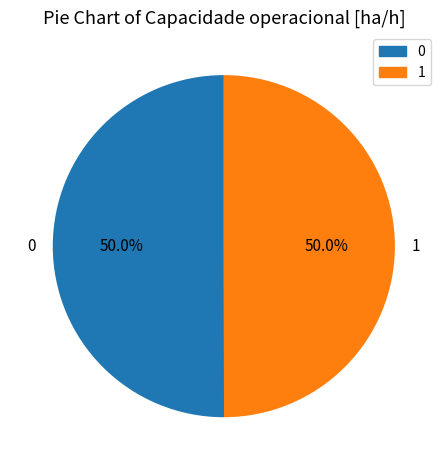

Approximately how many times larger is the value at 0 compared to 1?

1.0